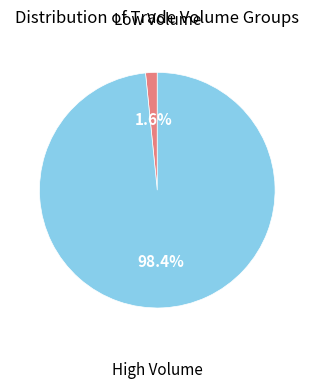

Is there a majority slice in this chart?

Yes